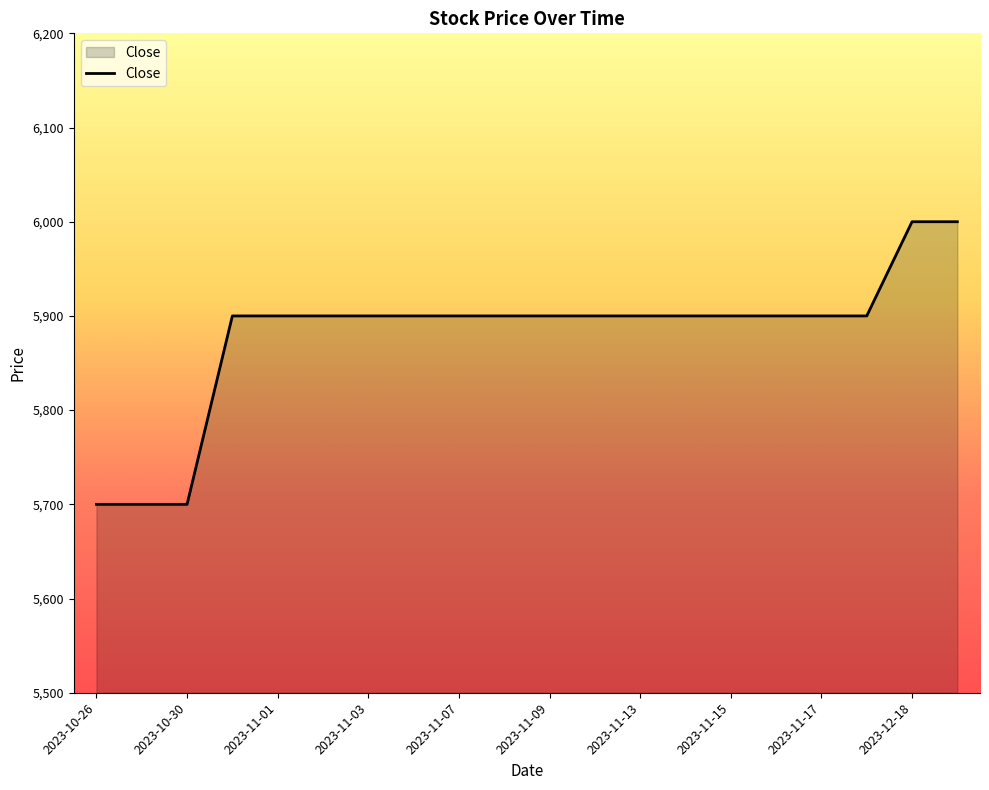

What is the difference between the maximum and minimum values?

300